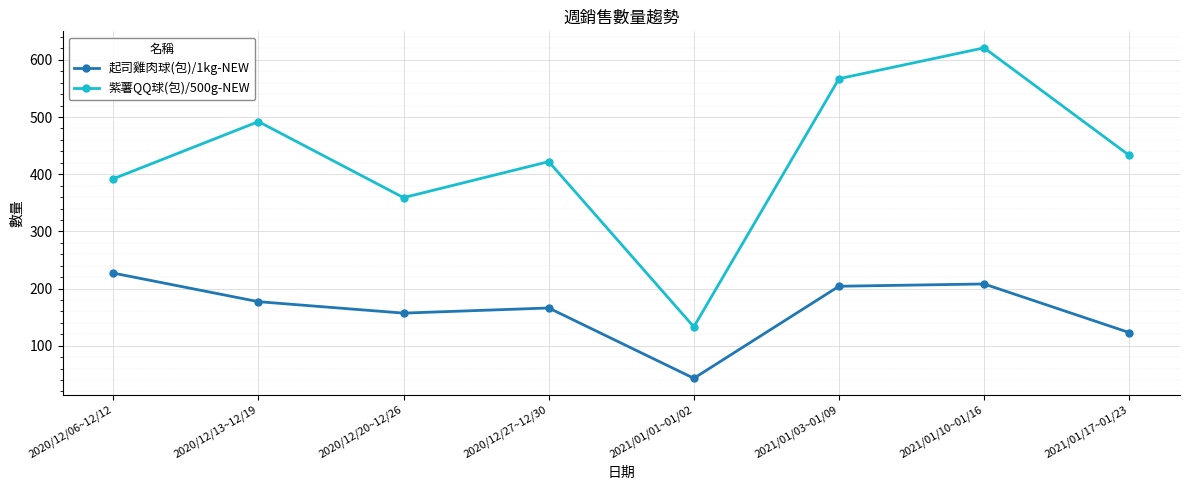

Is the value of 起司雞肉球(包)/1kg-NEW at 2020/12/27~12/30 greater than the value of 紫薯QQ球(包)/500g-NEW at 2020/12/20~12/26?

No